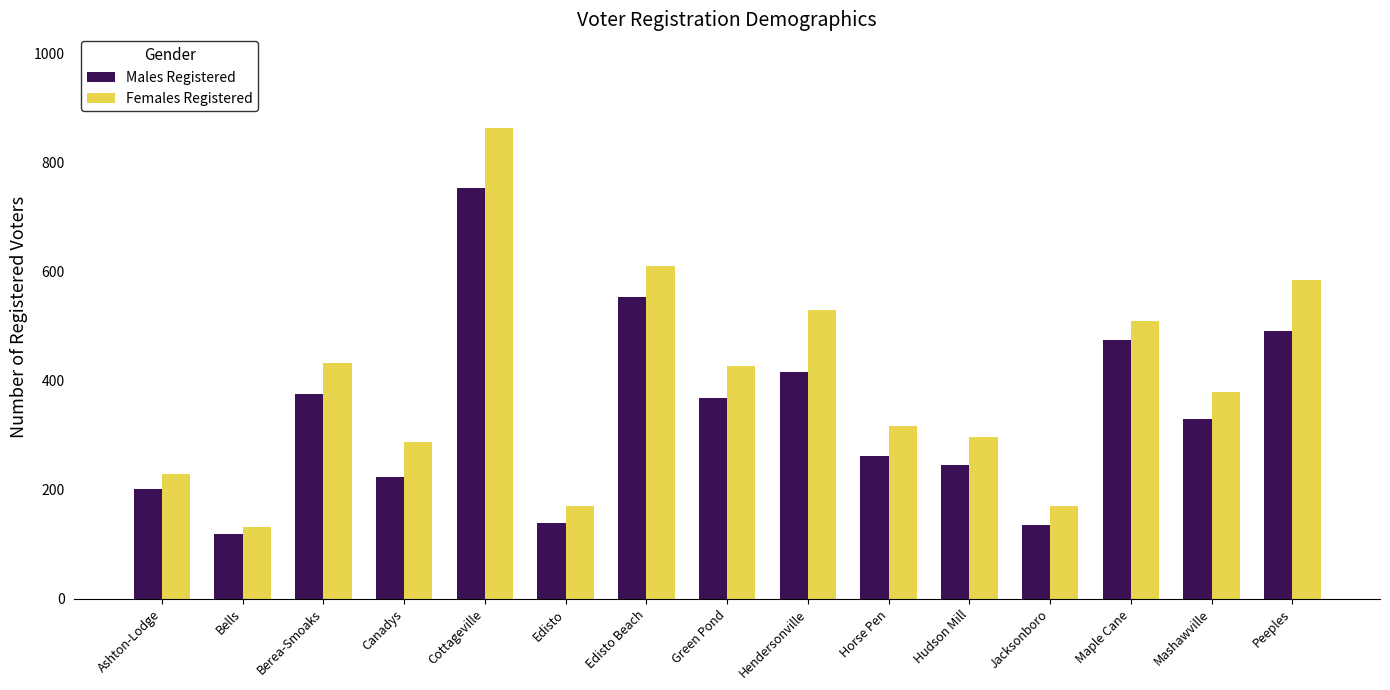

At which category is the sum across all series the highest?

Cottageville